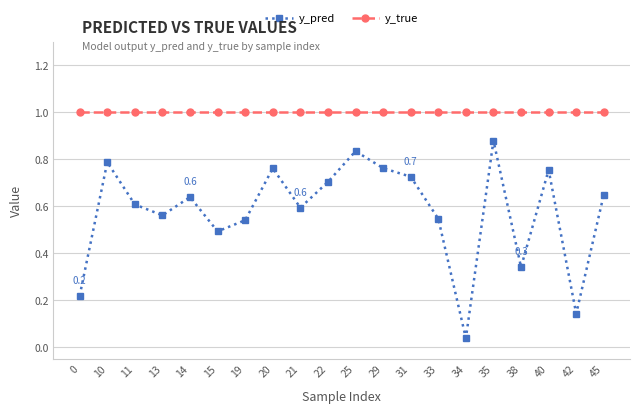

List the series in order of their peak value, lowest first.

y_pred, y_true